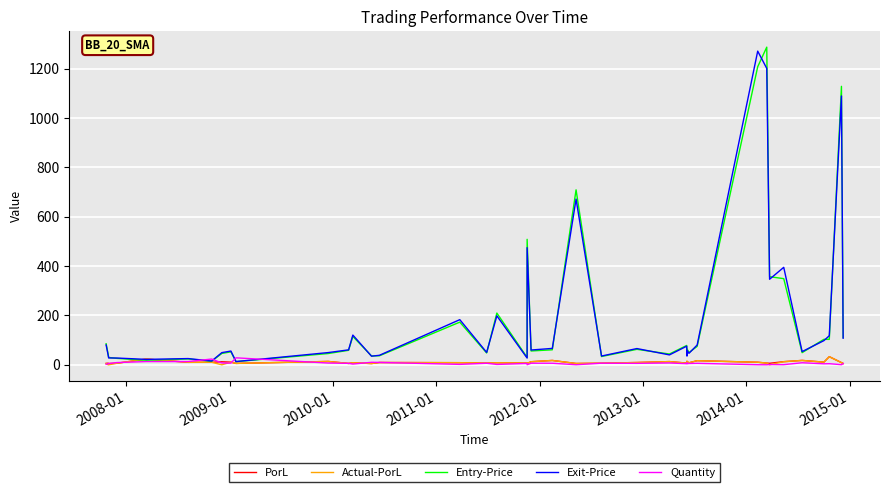

In Actual-PorL, how many points are higher than both neighbors (excluding endpoints)?

13